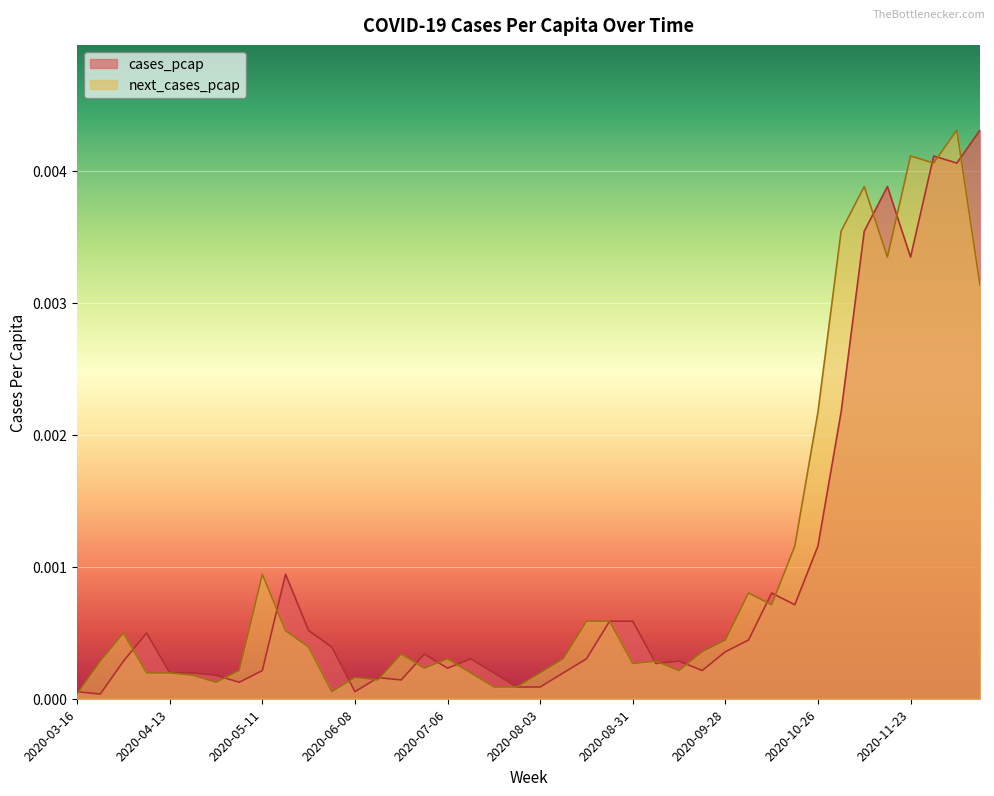

List the labels in order of cases_pcap value, smallest first.

2020-03-23, 2020-03-16, 2020-06-08, 2020-07-27, 2020-08-03, 2020-05-04, 2020-06-22, 2020-06-15, 2020-04-27, 2020-04-13, 2020-04-20, 2020-07-20, 2020-08-10, 2020-05-11, 2020-09-21, 2020-07-06, 2020-09-07, 2020-03-30, 2020-09-14, 2020-07-13, 2020-08-17, 2020-06-29, 2020-09-28, 2020-06-01, 2020-10-05, 2020-04-06, 2020-05-25, 2020-08-24, 2020-08-31, 2020-10-19, 2020-10-12, 2020-05-18, 2020-10-26, 2020-11-02, 2020-11-23, 2020-11-09, 2020-11-16, 2020-12-07, 2020-11-30, 2020-12-14